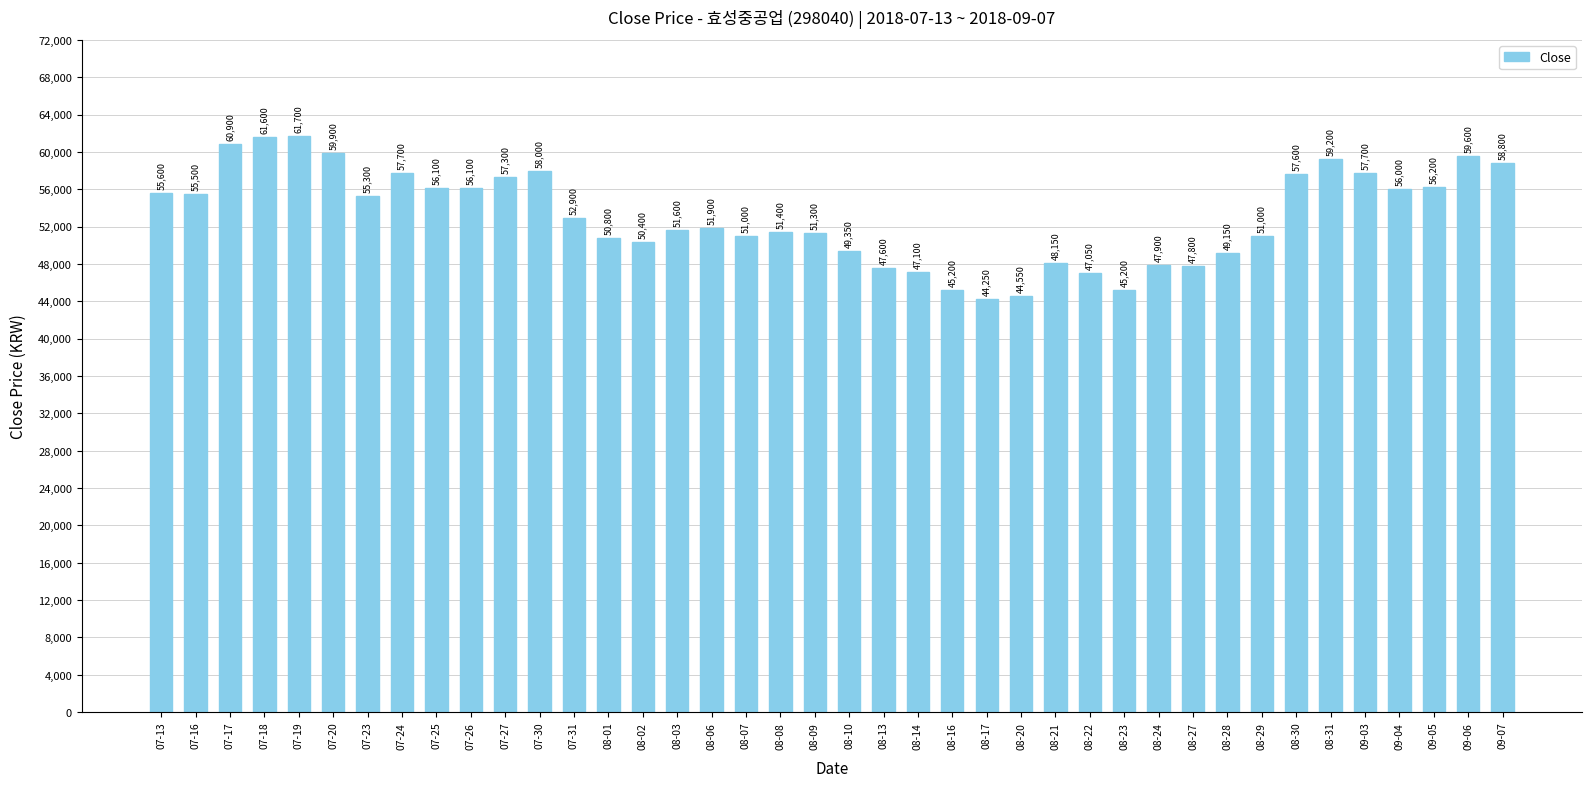

What is the difference between the second highest and second lowest values?

17050